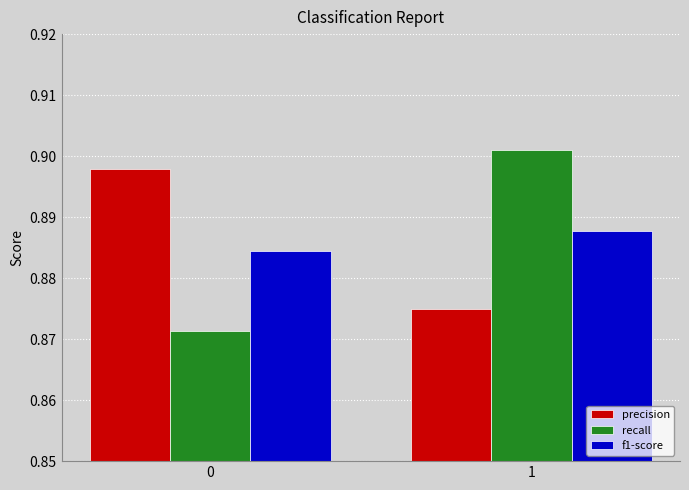

What is the sum of the recall values at 1 and 0?

1.8